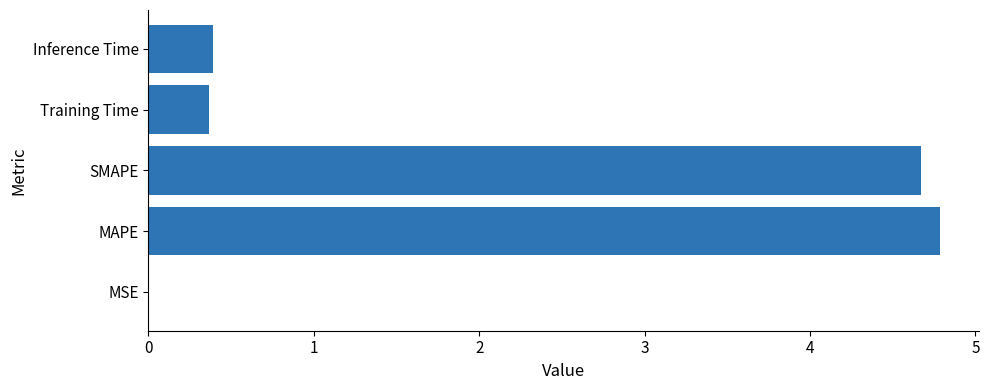

What is the maximum value shown in the chart?

4.8